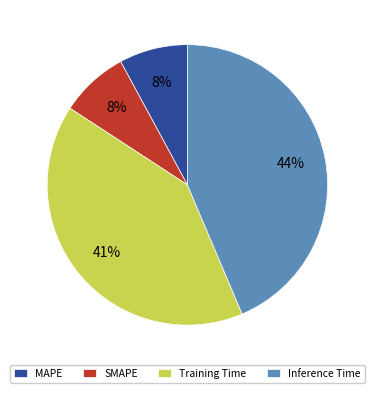

Combined, do SMAPE and Inference Time account for over 50%?

Yes